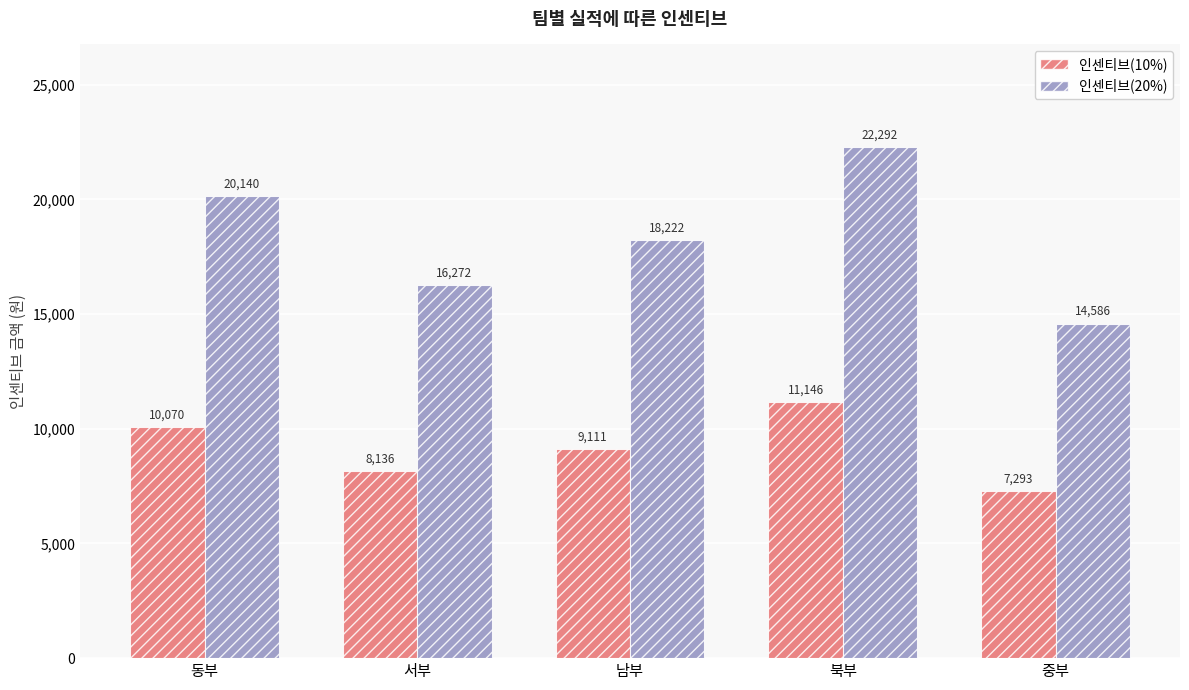

What is the total value across all series at 북부?

33438